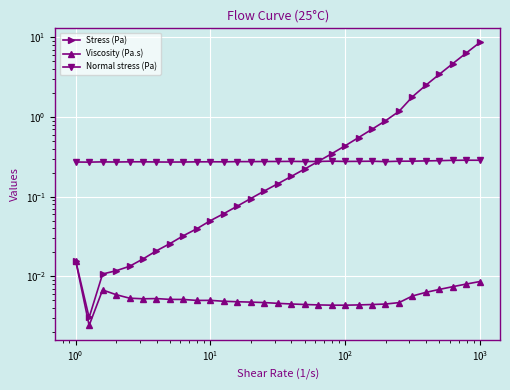

What is the value of the Normal stress (Pa) point at the 31st from the left?

0.3